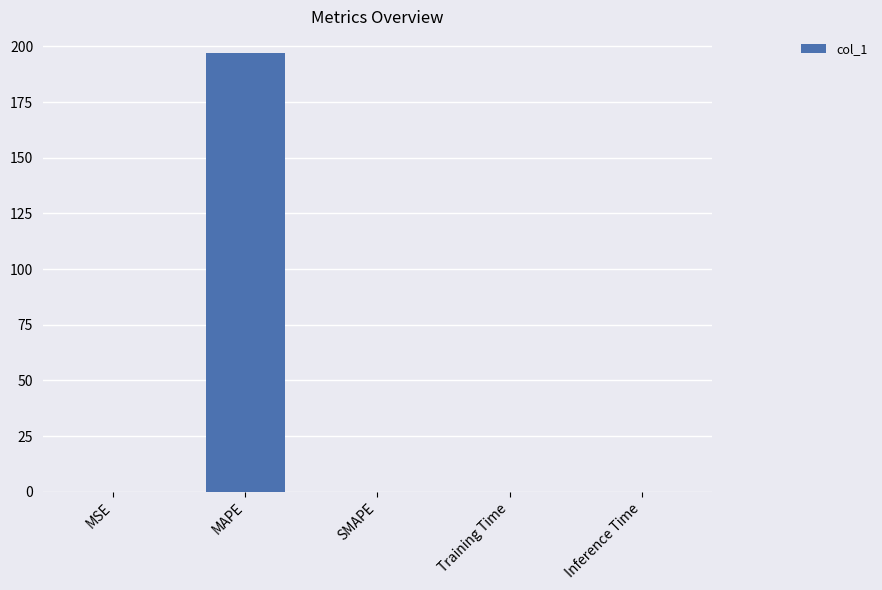

What is the sum of all values?

197.0